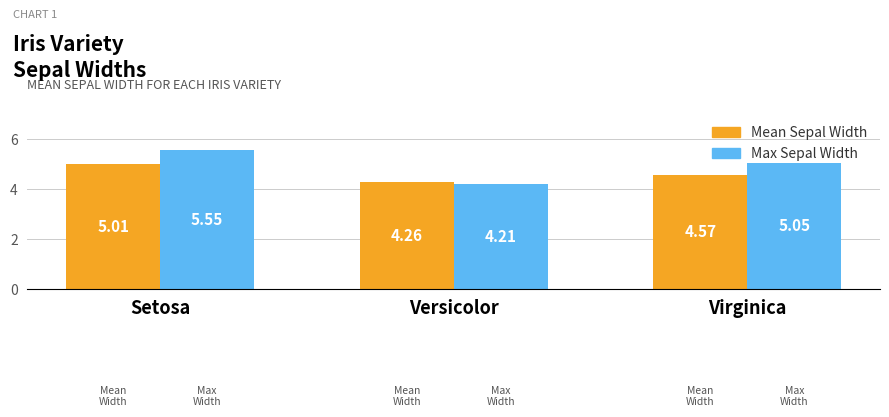

What are all the series names shown in the legend?

Mean Sepal Width, Max Sepal Width